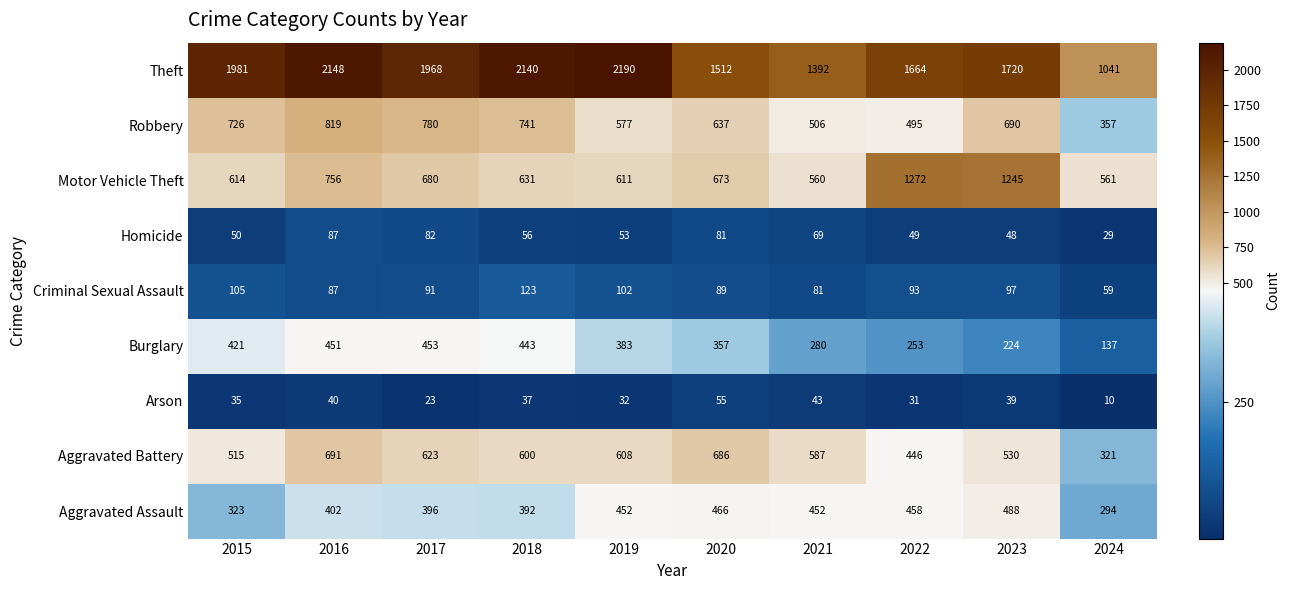

At which category does the chart reach its peak across all series?

2019